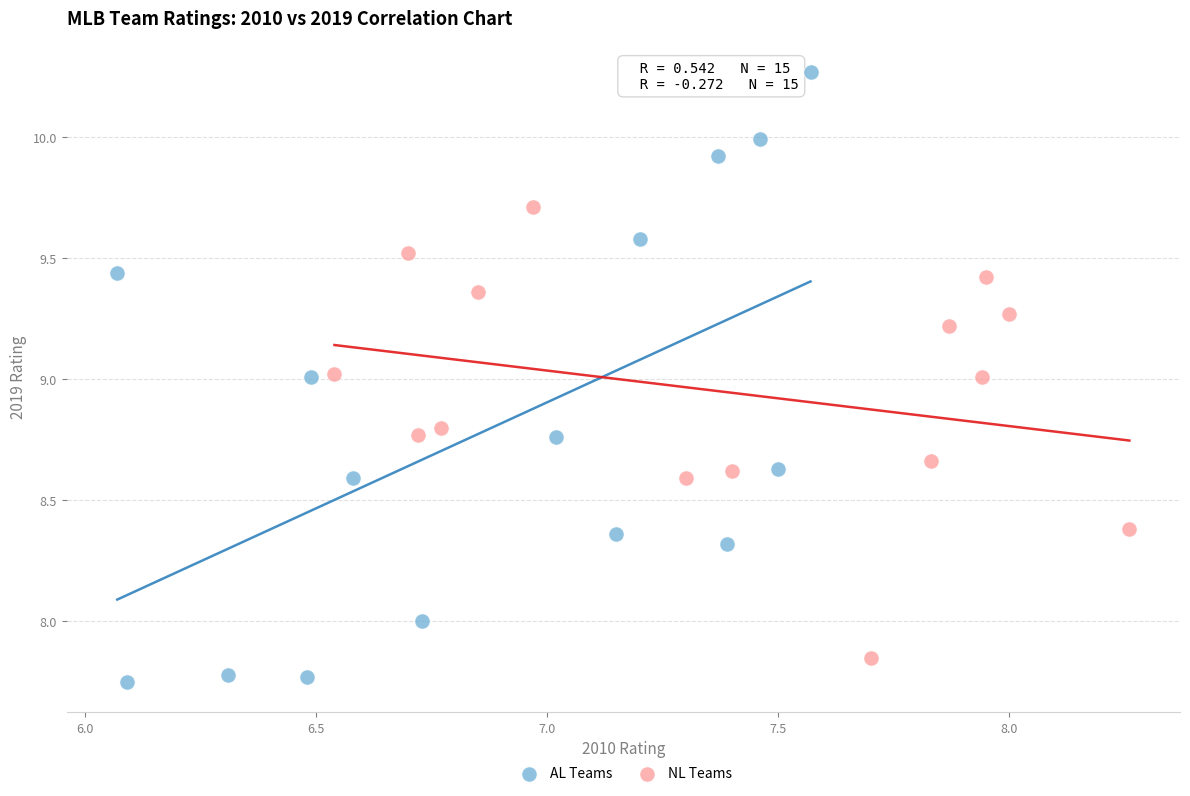

Which series reaches the maximum Y coordinate?

AL Teams